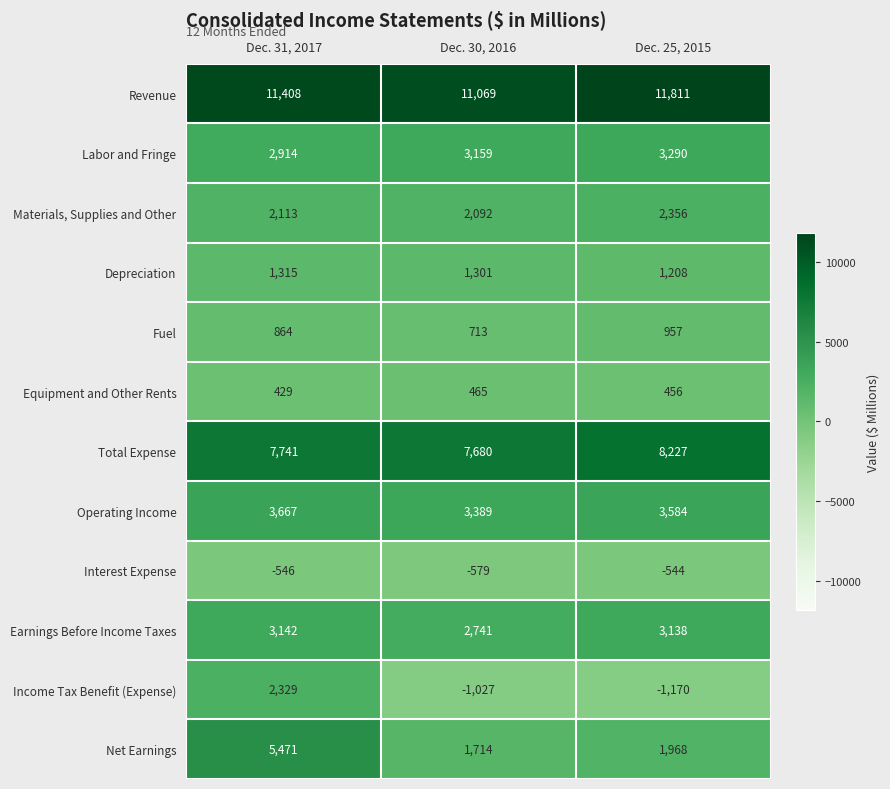

At Dec. 31, 2017, list the series in order from largest to smallest.

Revenue, Total Expense, Net Earnings, Operating Income, Earnings Before Income Taxes, Labor and Fringe, Income Tax Benefit (Expense), Materials, Supplies and Other, Depreciation, Fuel, Equipment and Other Rents, Interest Expense